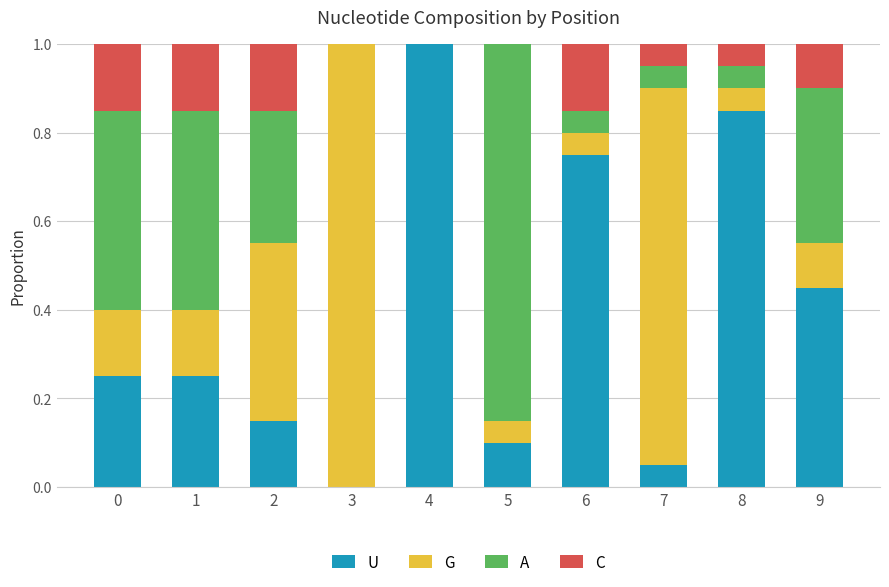

What is the highest value of the U series?

1.0